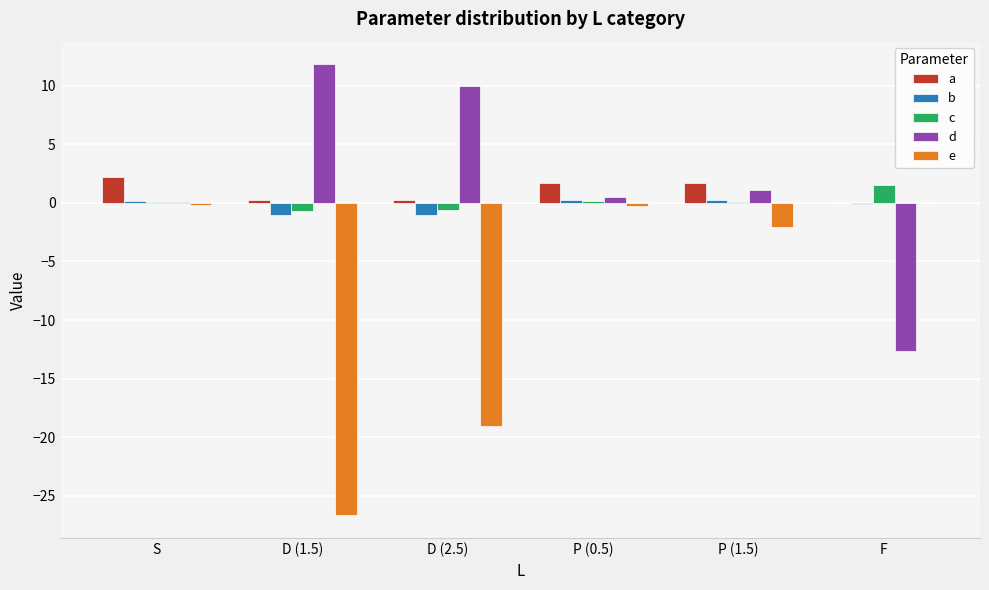

What is the sum of all a values?

6.2